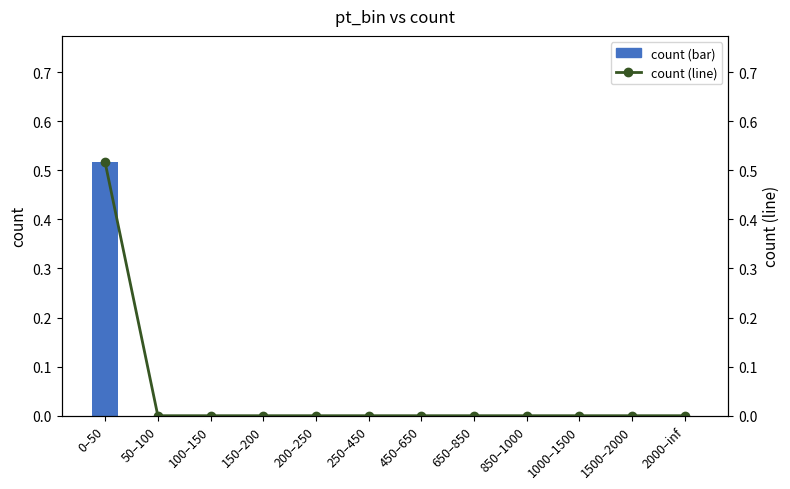

At which category is the sum across all series the highest?

0–50